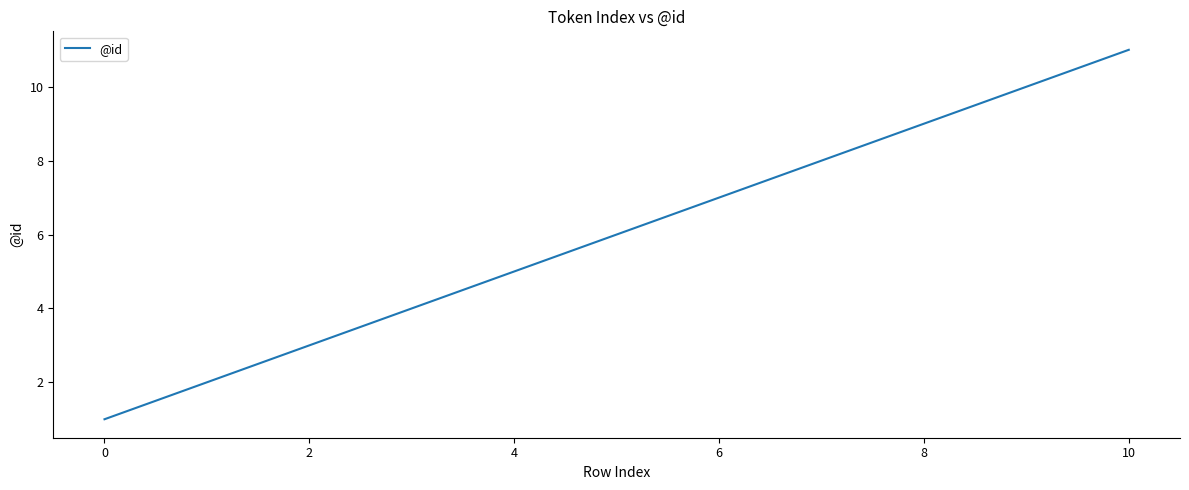

What is the greatest value displayed?

11